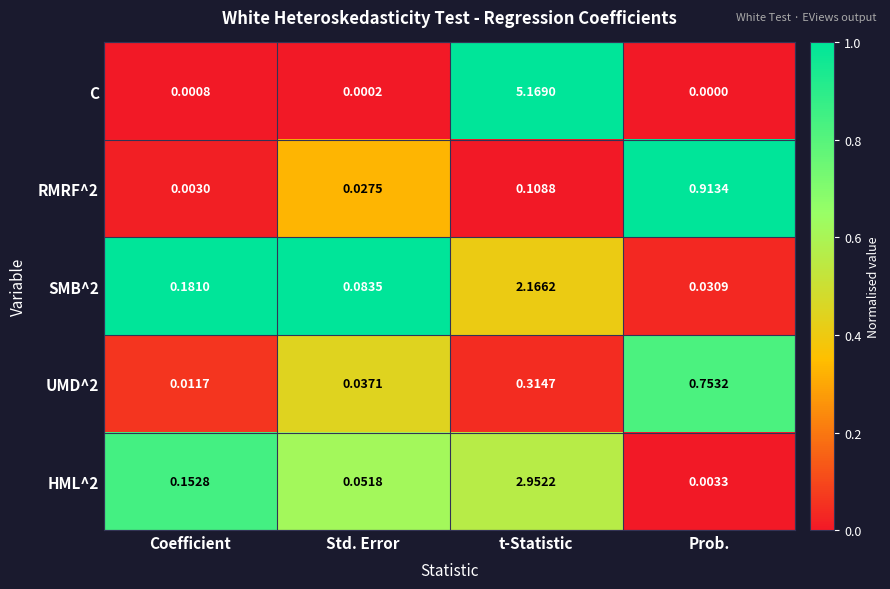

At which category is the sum across all series the highest?

t-Statistic